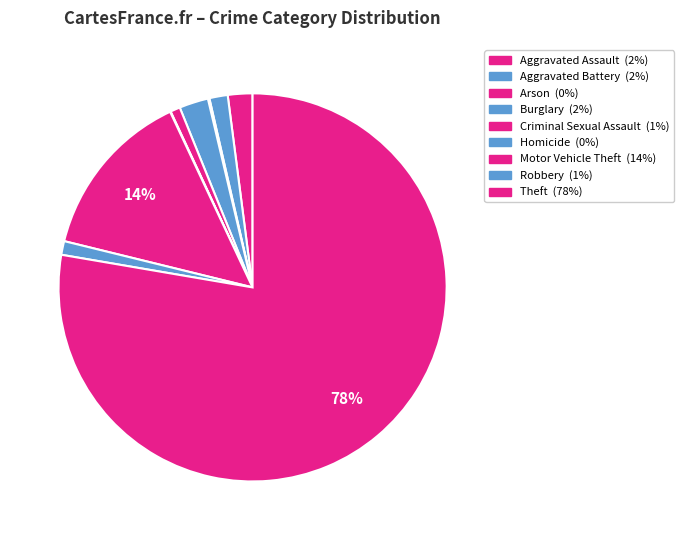

Rank the categories by value from lowest to highest.

Homicide, Arson, Criminal Sexual Assault, Robbery, Aggravated Battery, Aggravated Assault, Burglary, Motor Vehicle Theft, Theft